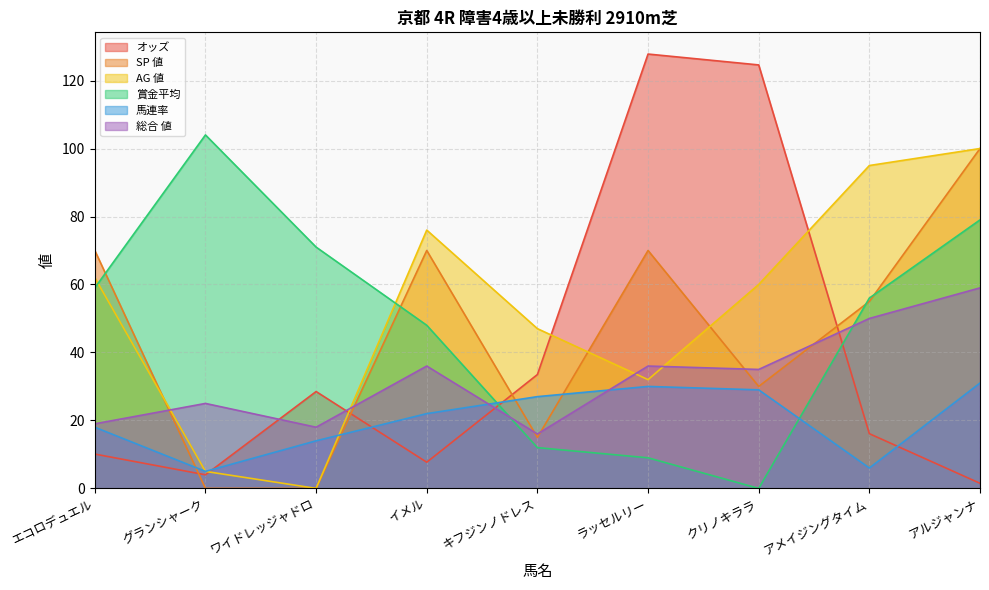

What is the sum of the 賞金平均 values at ラッセルリー and キフジンノドレス?

21.0